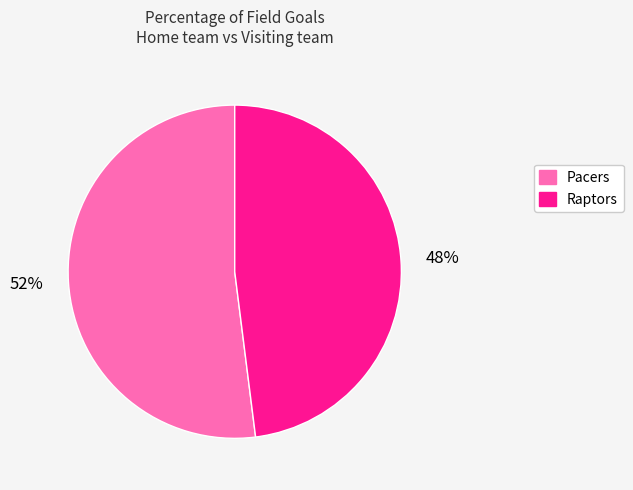

Which slice represents more than half of the pie?

Pacers